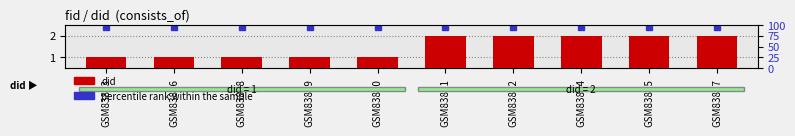

Reading left to right, extract all data points from this chart.

did: GSM83863=1	GSM83866=1	GSM83868=1	GSM83869=1	GSM83870=1	GSM83861=2	GSM83862=2	GSM83864=2	GSM83865=2	GSM83867=2
percentile rank within the sample: GSM83863=95	GSM83866=95	GSM83868=95	GSM83869=95	GSM83870=95	GSM83861=95	GSM83862=95	GSM83864=95	GSM83865=95	GSM83867=95